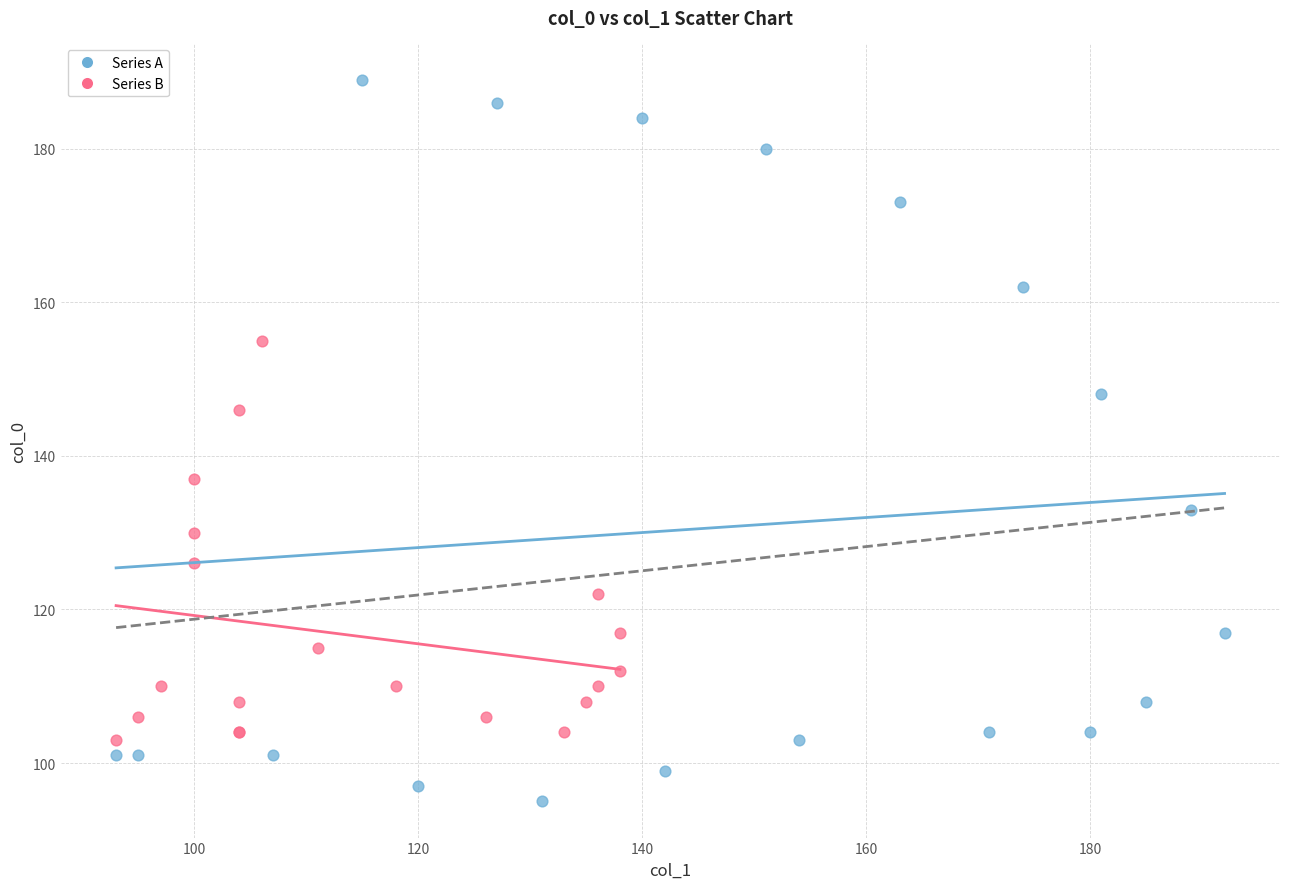

What are all the series names shown in the legend?

Series A, Series B